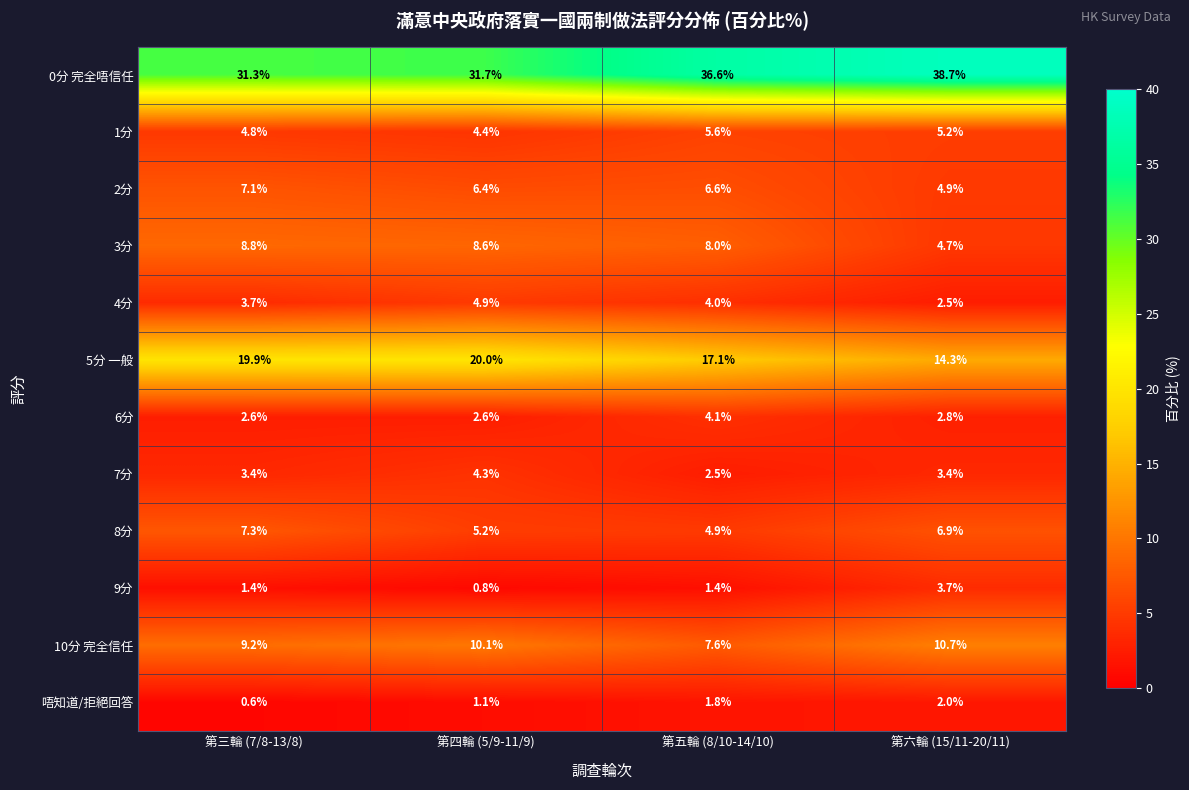

What is the sum of all 唔知道/拒絕回答 values?

5.5